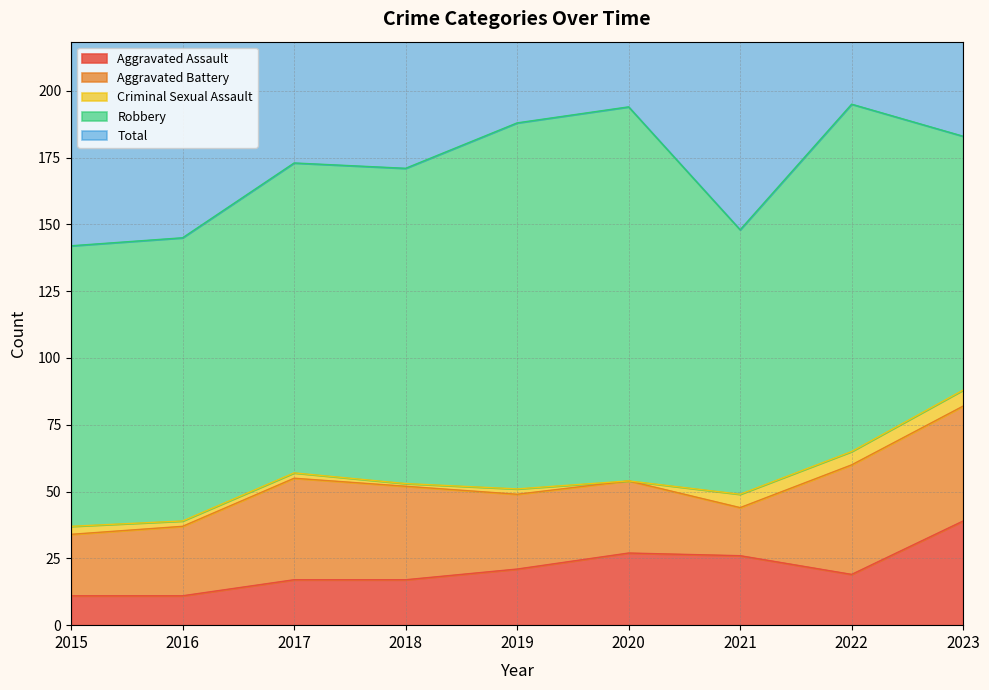

True or false: Robbery and Criminal Sexual Assault intersect in this chart.

False